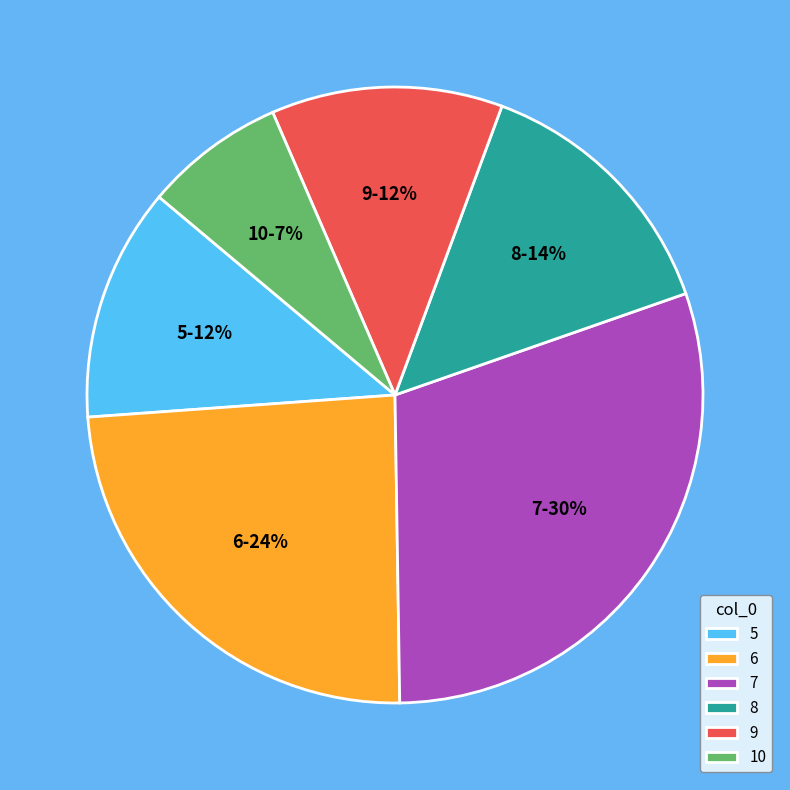

Is there a majority slice in this chart?

No